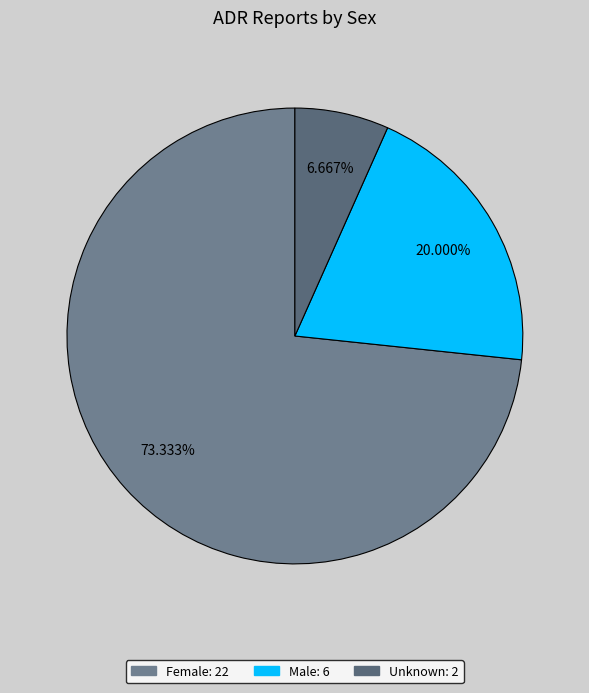

How many slices are in this pie chart?

3